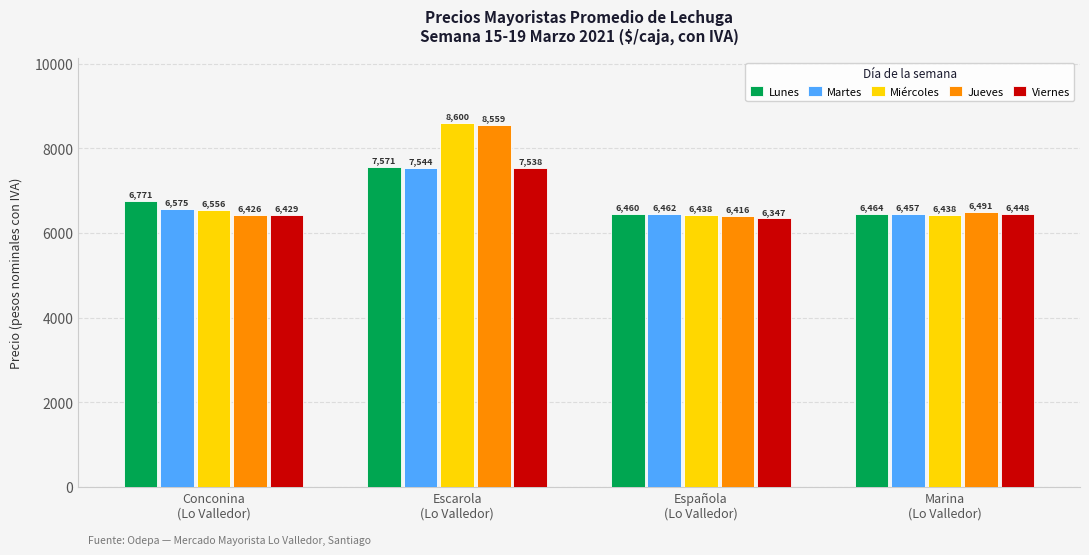

What is the sum of the Jueves values at Española
(Lo Valledor) and Escarola
(Lo Valledor)?

14975